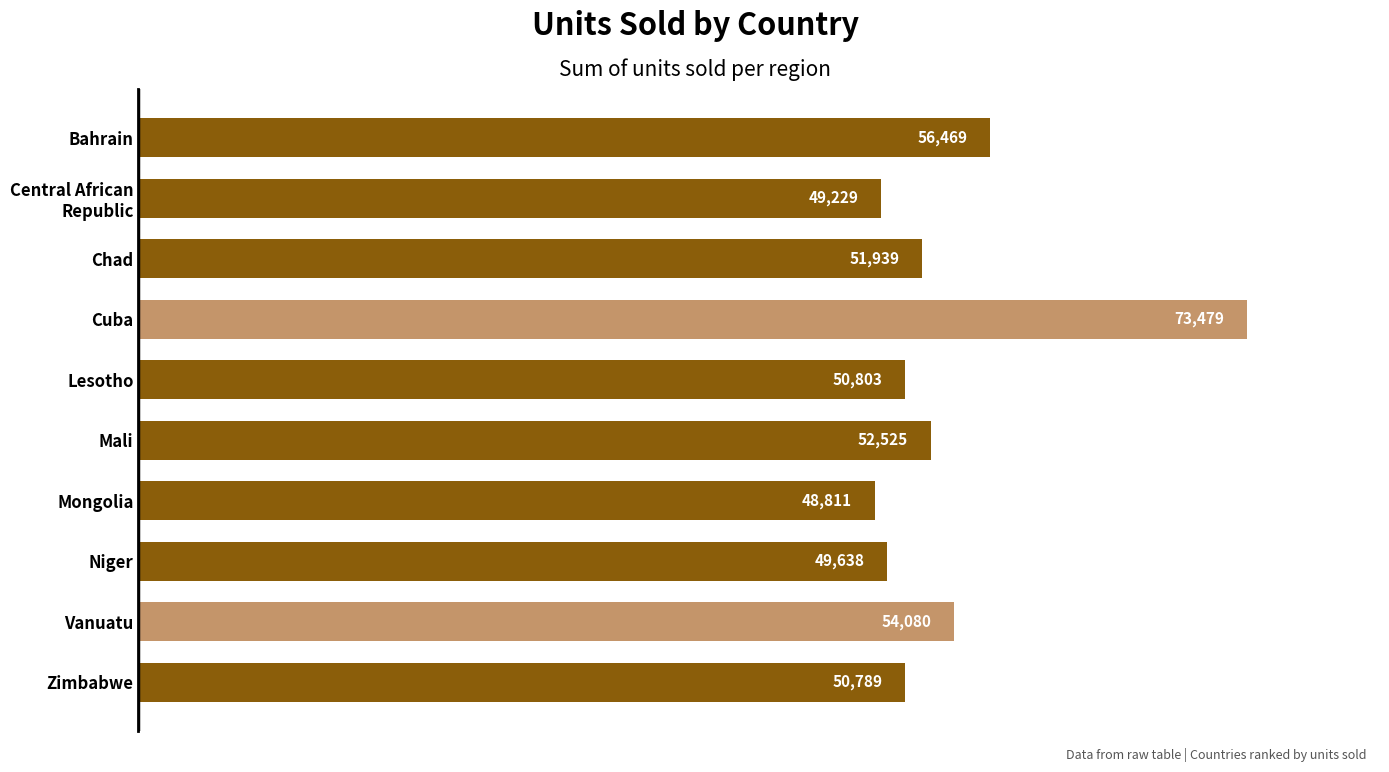

What is the greatest value displayed?

73479